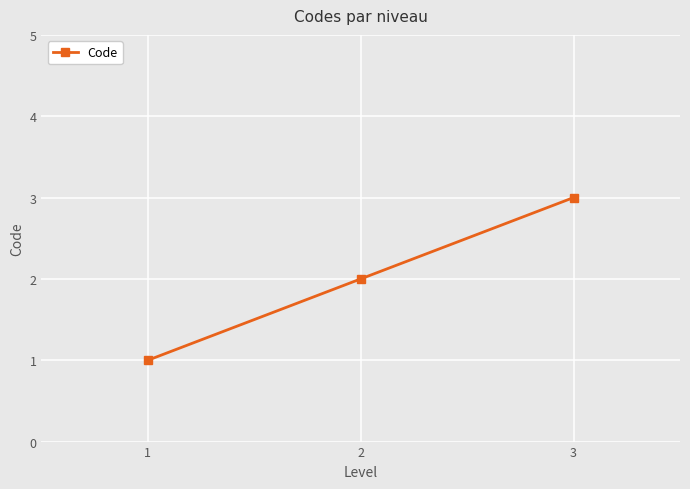

Approximately how many times larger is the value at 3 compared to 1?

3.0